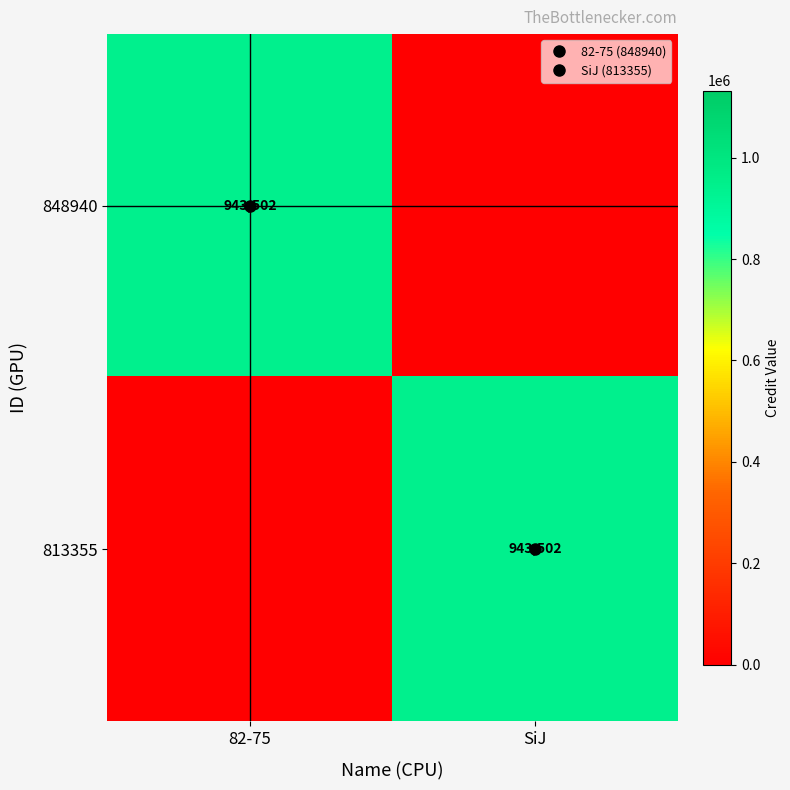

Which series has the largest range (max minus min)?

848940